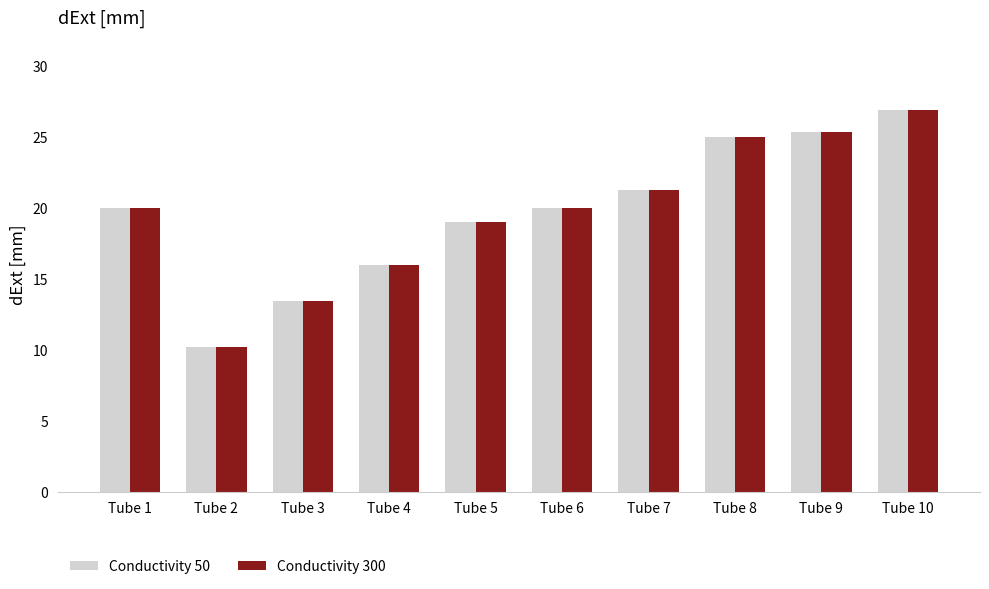

Is the value of Conductivity 300 at Tube 2 greater than the value of Conductivity 50 at Tube 10?

No